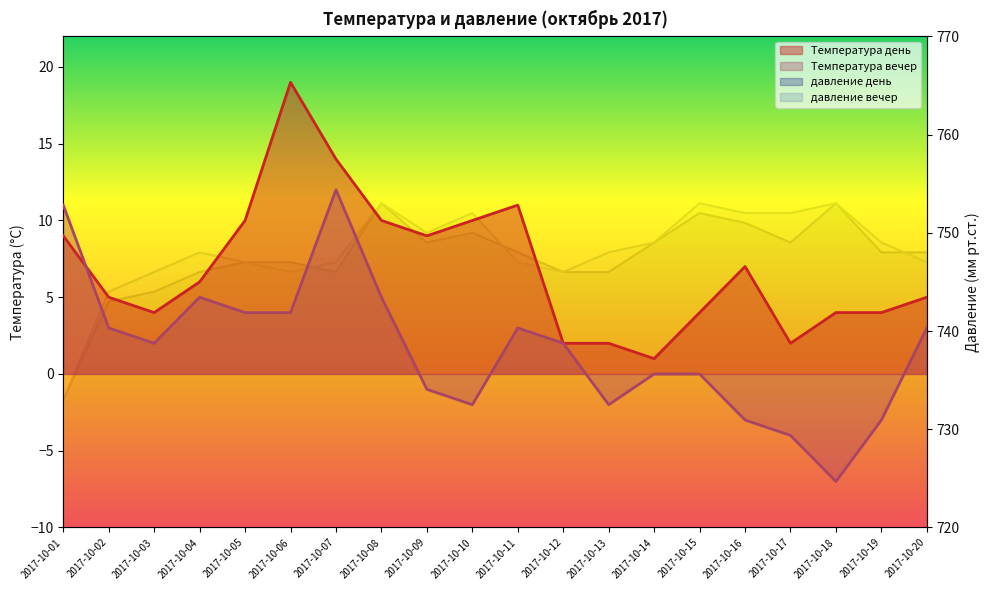

What is the difference between the maximum and minimum values in the Температура вечер series?

19